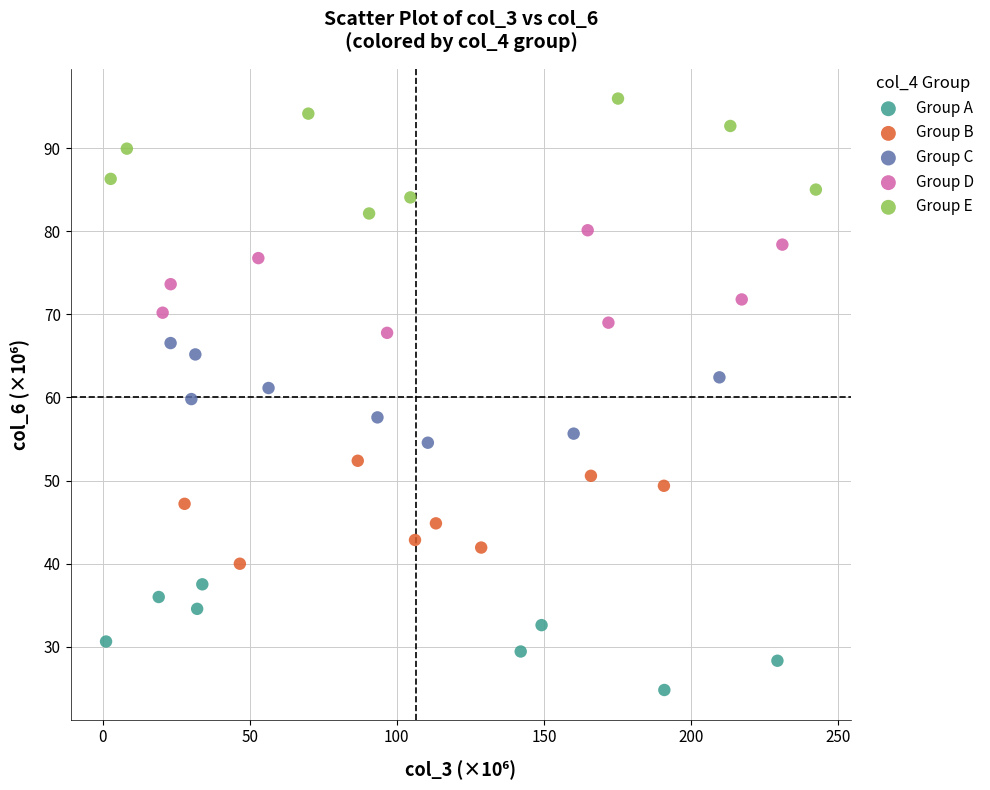

Which series contains the highest Y value?

Group E